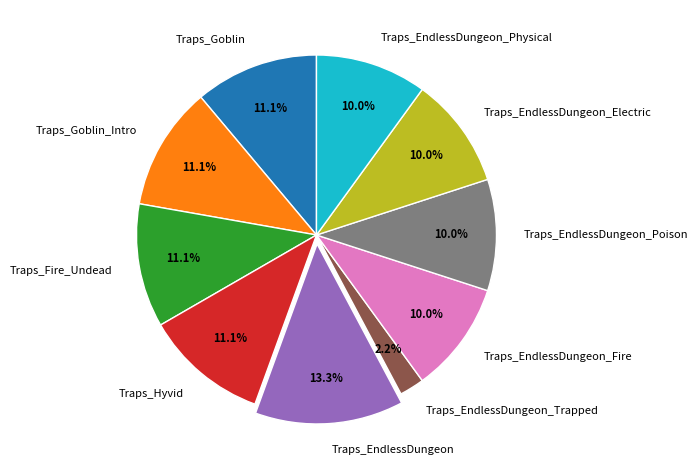

Which slice is the largest?

Traps_EndlessDungeon